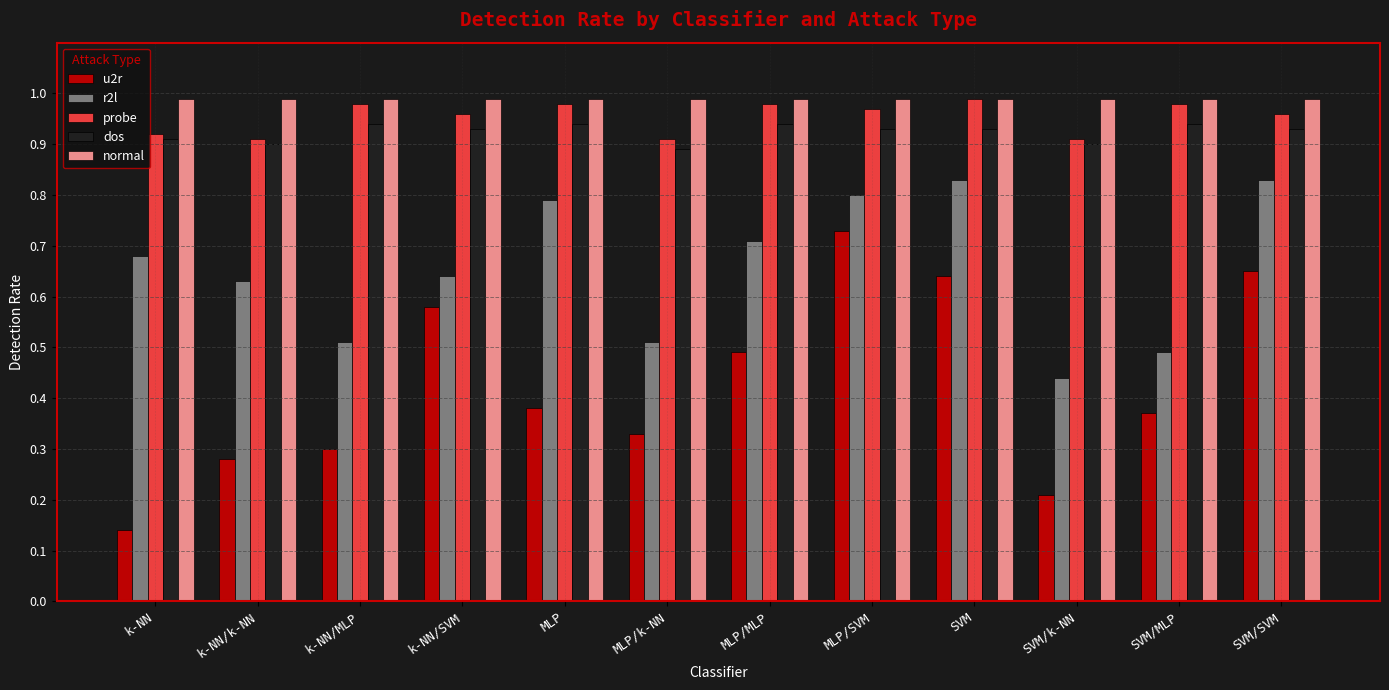

True or false: probe has a value of 1.0 at SVM/MLP.

True